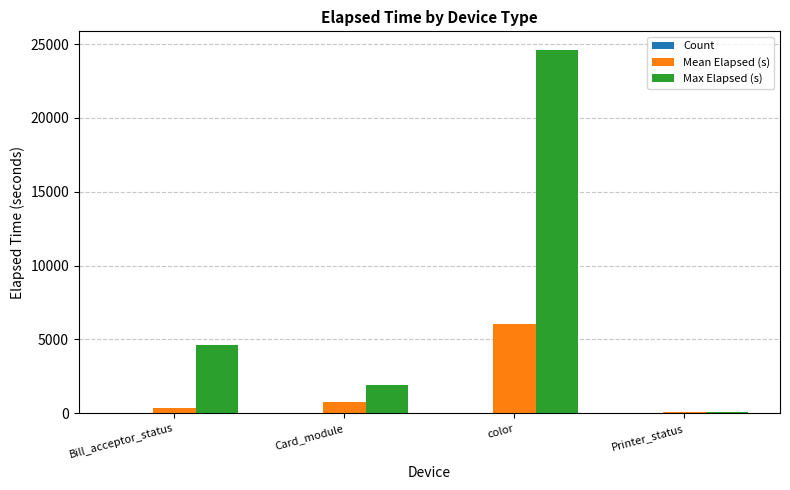

Is the value of Mean Elapsed (s) at Printer_status greater than the value of Max Elapsed (s) at color?

No